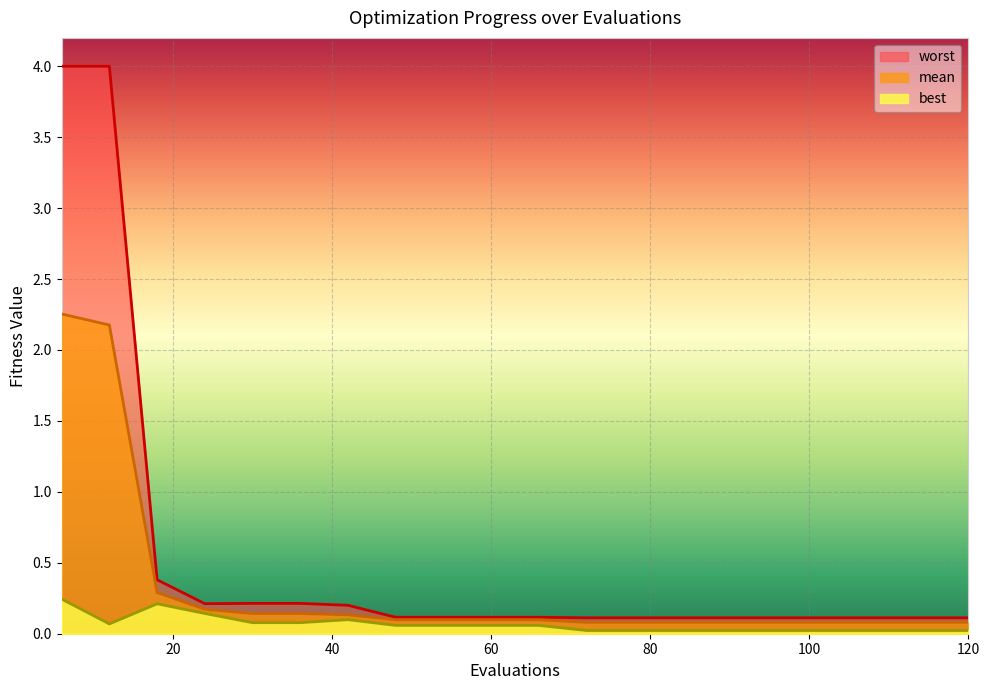

How many categories are shown in the chart?

20